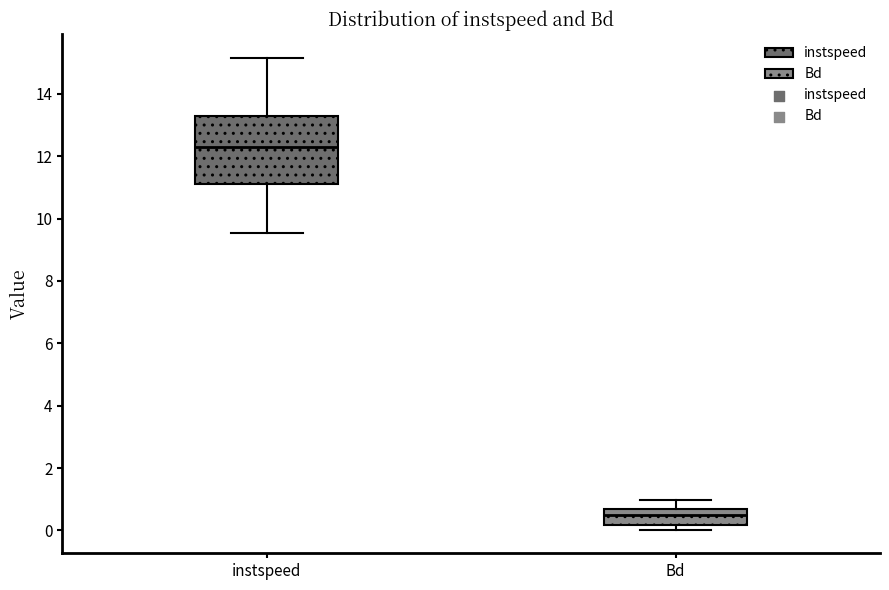

Reading left to right, transcribe this box plot: for each box, give where its median line is, the range the box spans, and where its two whiskers end, as read against the y-axis. The values are not printed on the chart, so give them approximately, as read against the axis.

instspeed: median 12.2, box 11.0 to 13.2, whiskers 9.6 to 15.2
Bd: median 0.4, box 0.2 to 0.6, whiskers 0.0 to 1.0